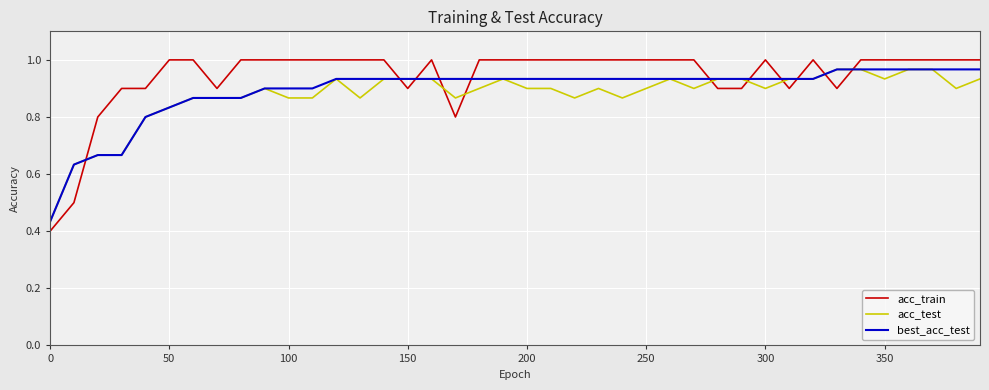

Which series has the largest range (max minus min)?

acc_train